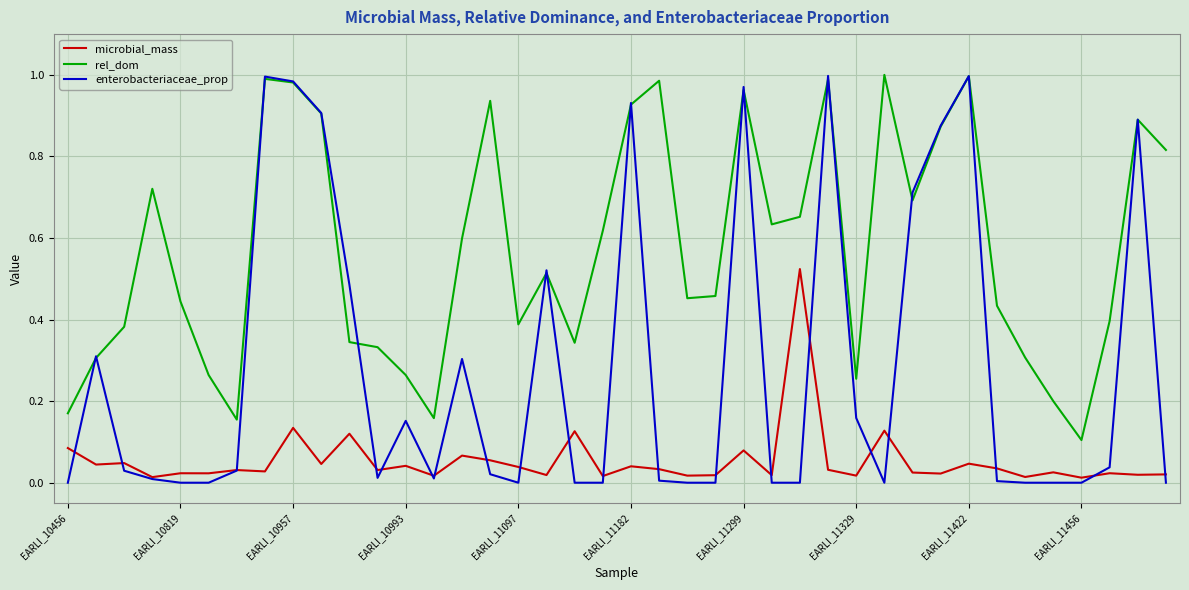

True or false: rel_dom and microbial_mass cross at least once.

False